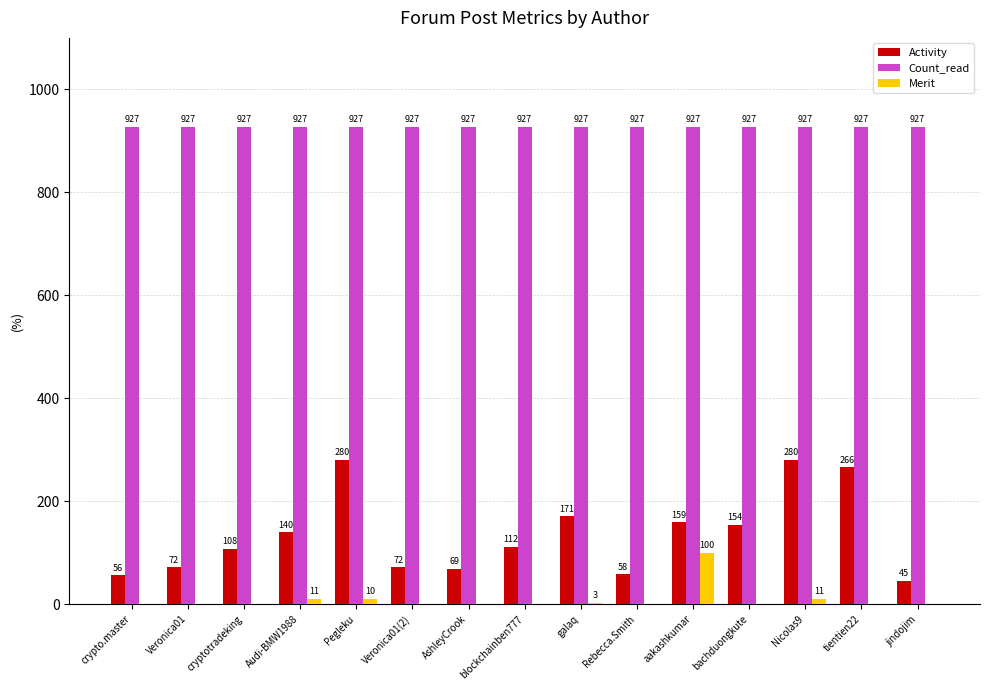

Are the bars grouped side by side (vs. stacked)?

Yes